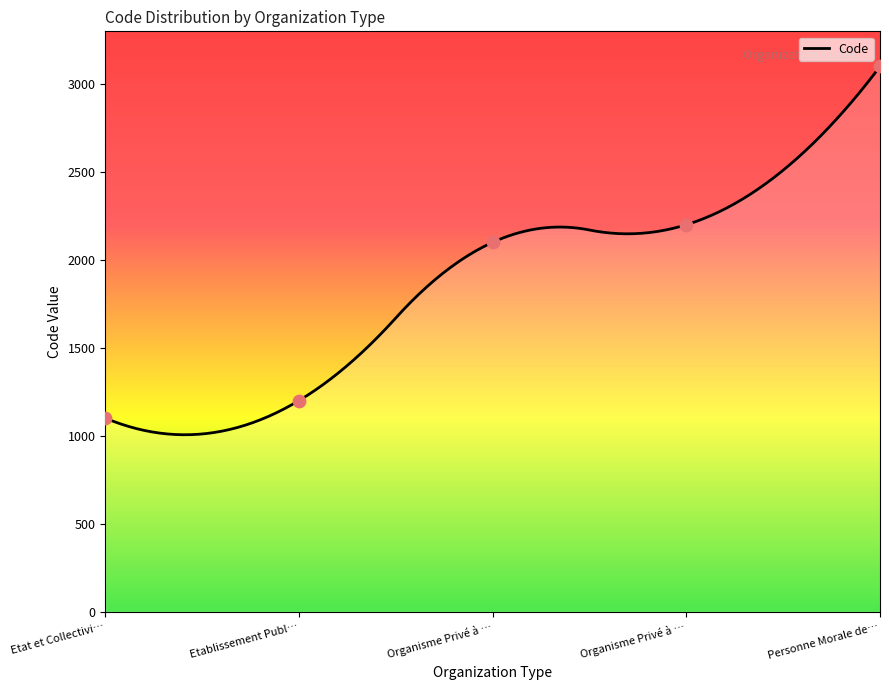

Which has a higher value, Etat et Collectivi… or Organisme Privé à …?

Organisme Privé à …